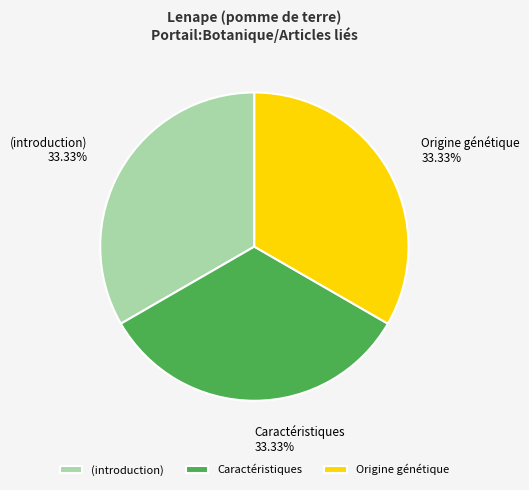

Approximately how many times larger is the value at (introduction) compared to Origine génétique?

1.0